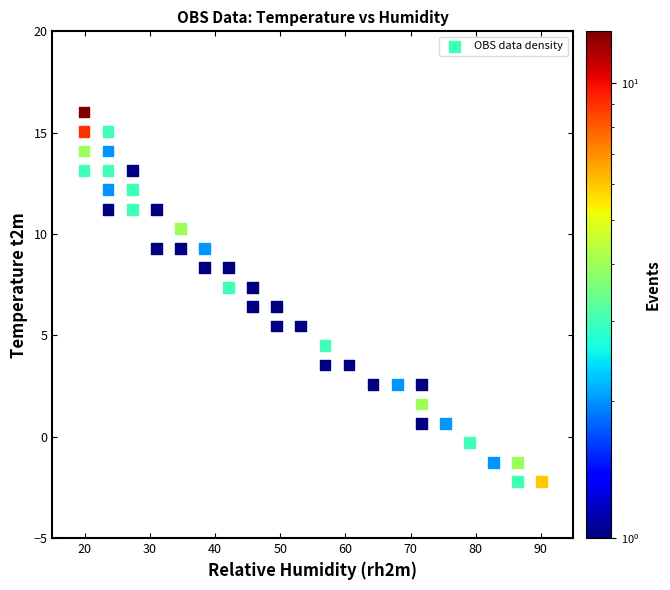

What is the range of Y values (max minus min)?

18.2